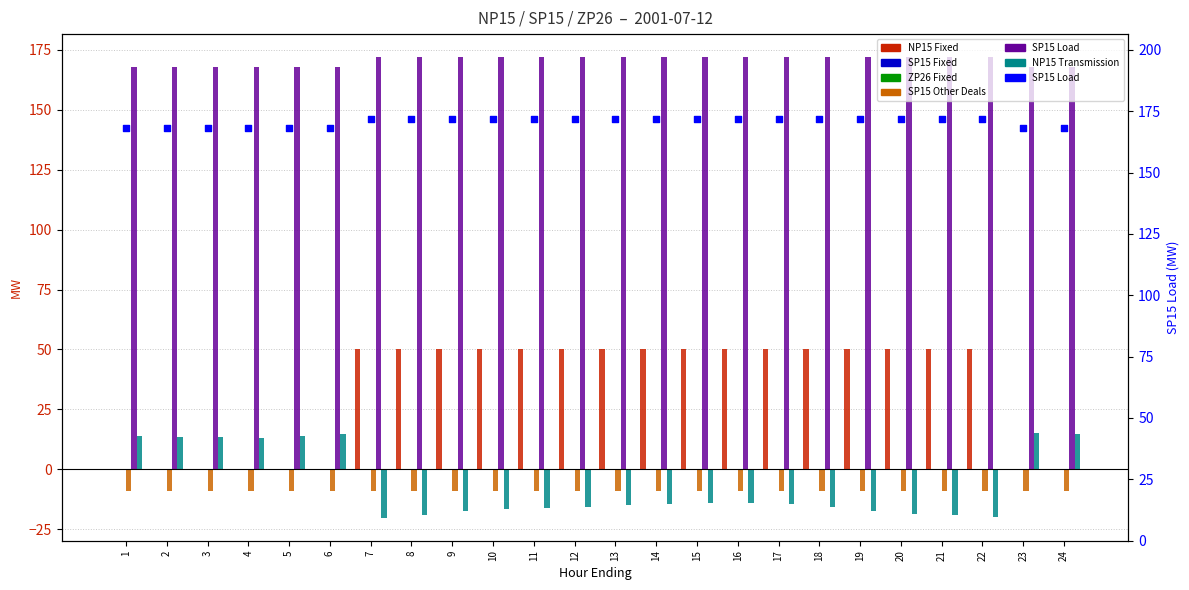

Which series contains the lowest Y value?

NP15 Transmission